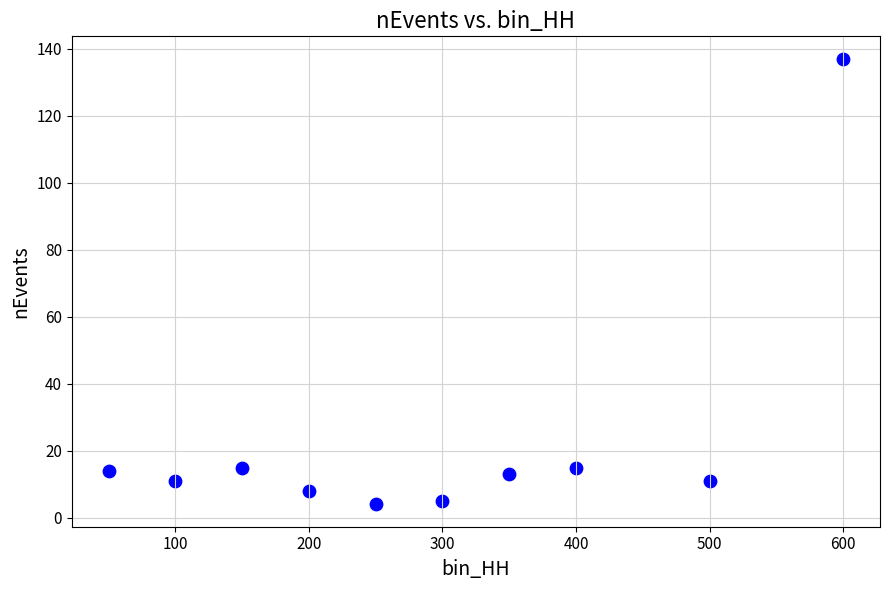

What is the range of X values (max minus min)?

550